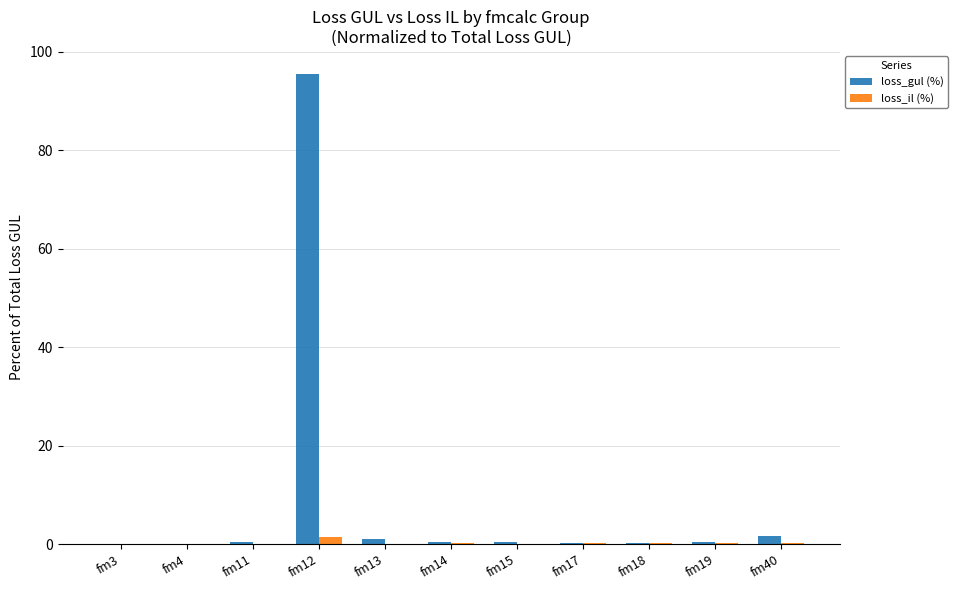

Does the chart contain stacked bars?

No